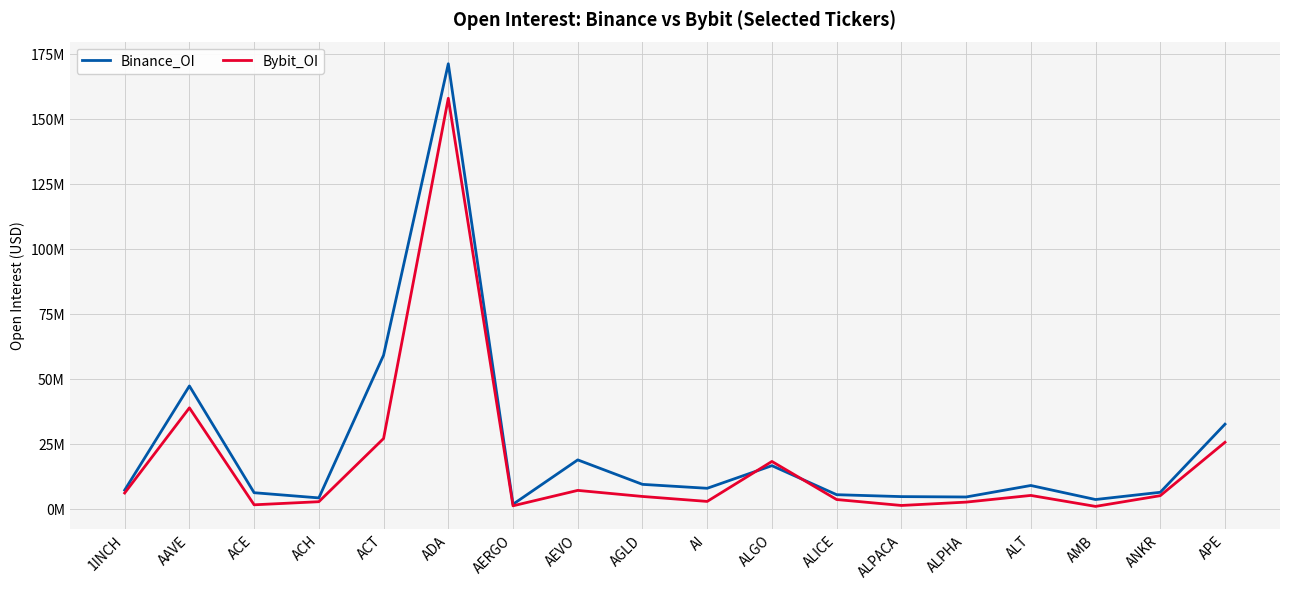

Does the chart display data point markers on the line(s)?

No